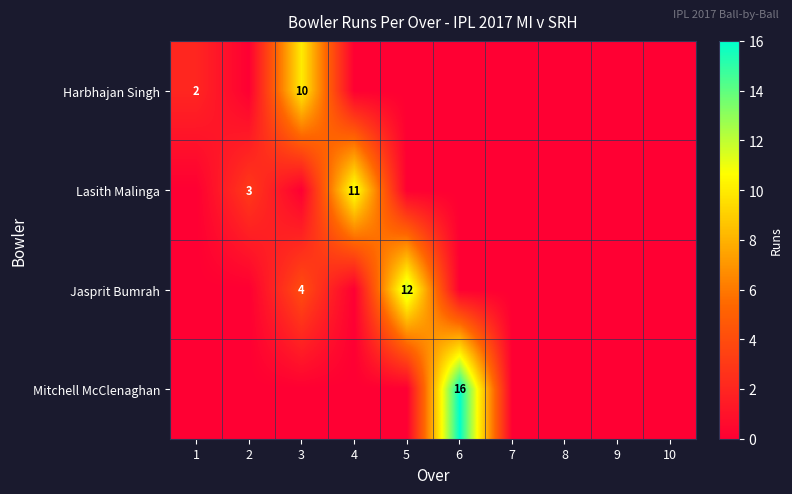

What is the sum of the Harbhajan Singh values at 1 and 2?

2